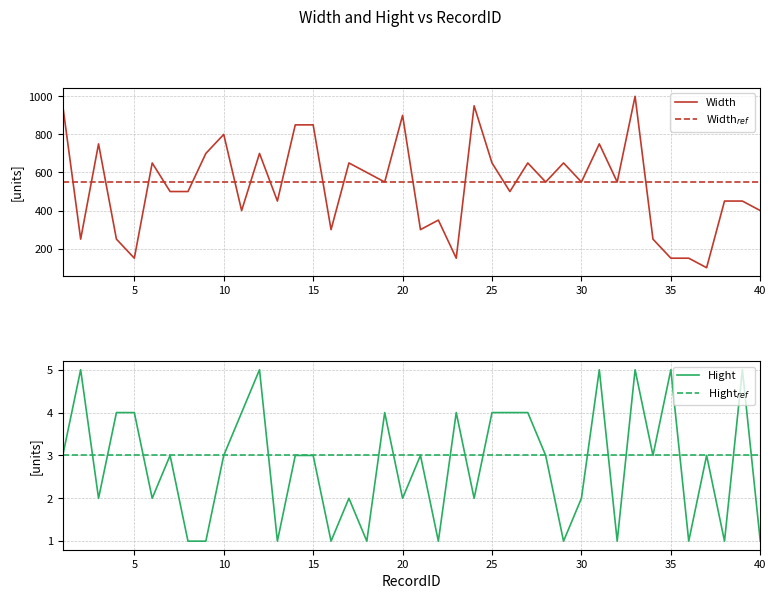

What are all the series names shown in the legend?

Width, Width$_{ref}$, Hight, Hight$_{ref}$